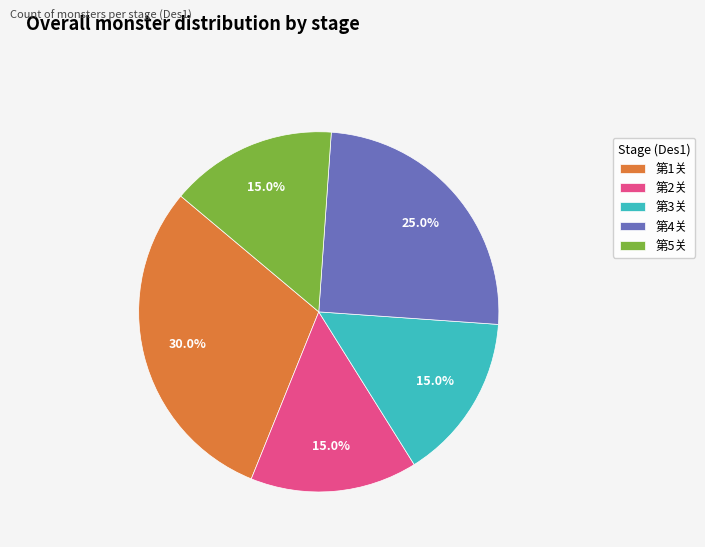

What percentage is the 第4关 slice, to the nearest percent?

25%